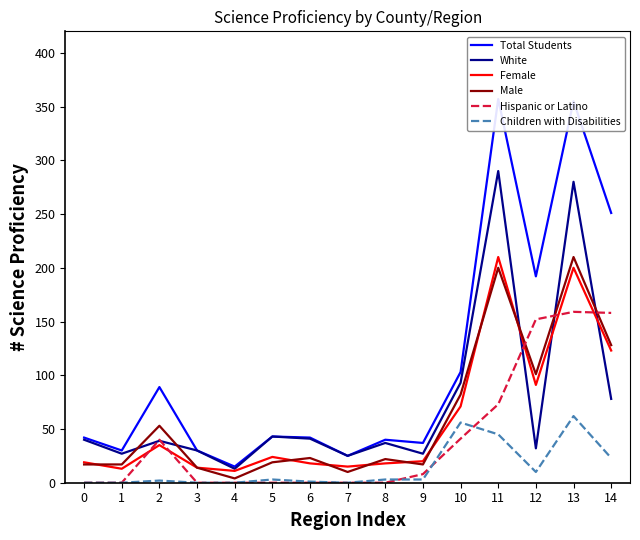

At which label is Female closest to 110?

14